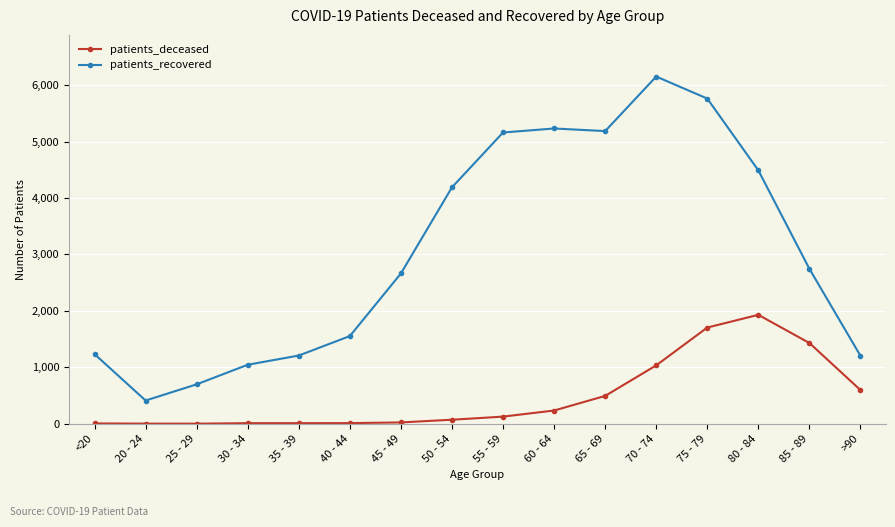

True or false: patients_deceased and patients_recovered cross at least once.

False